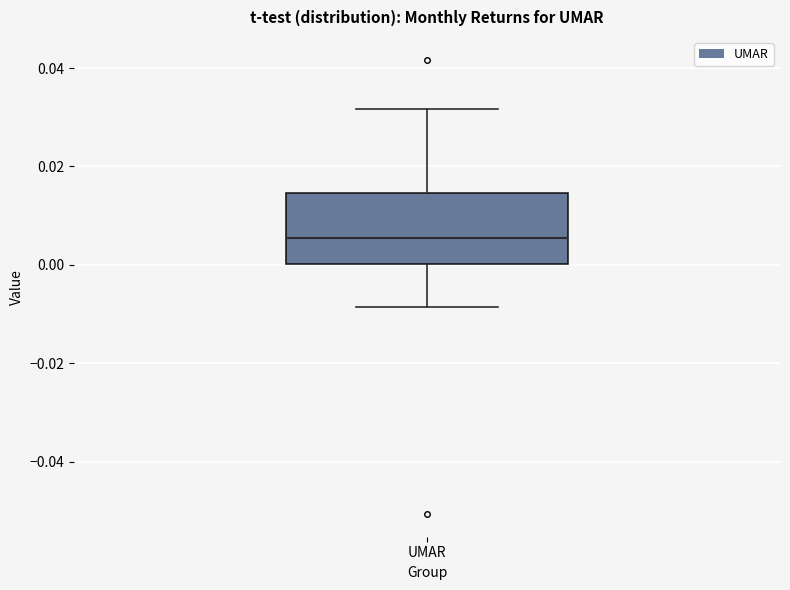

Transcribe this box plot: give where the median line is, the range the box spans, and where the two whiskers end, as read against the y-axis. The values are not printed on the chart, so give them approximately, as read against the axis.

median 0.006, box 0.000 to 0.014, whiskers -0.008 to 0.032